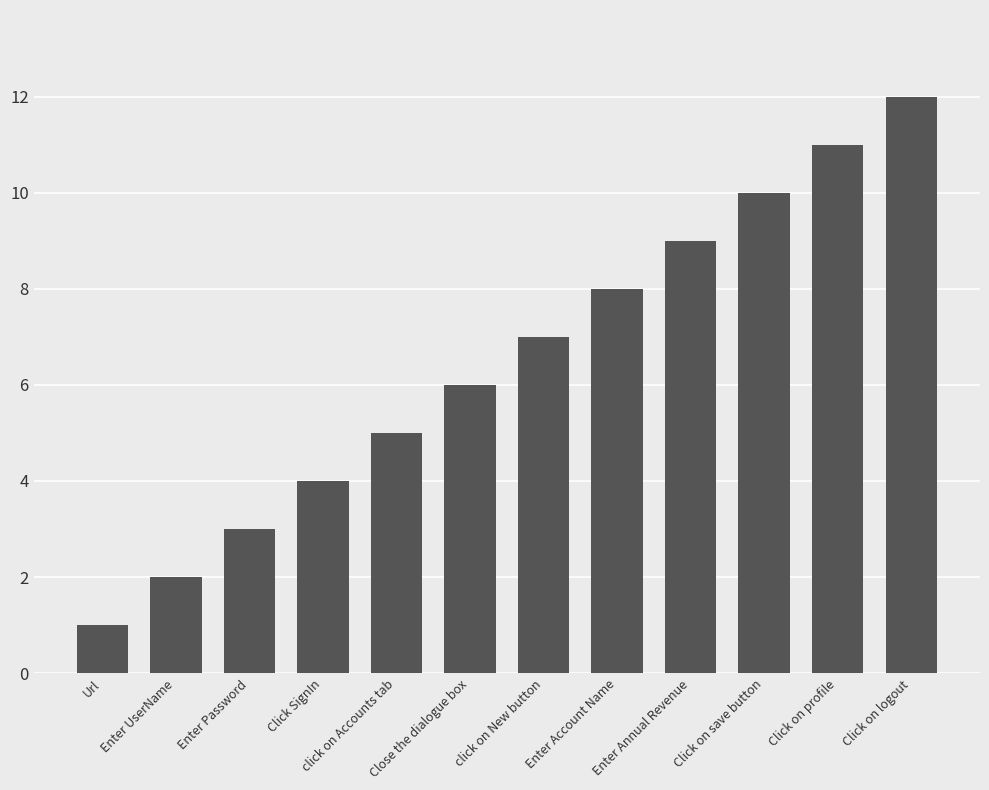

True or false: the data shows 6 at Click SignIn.

False